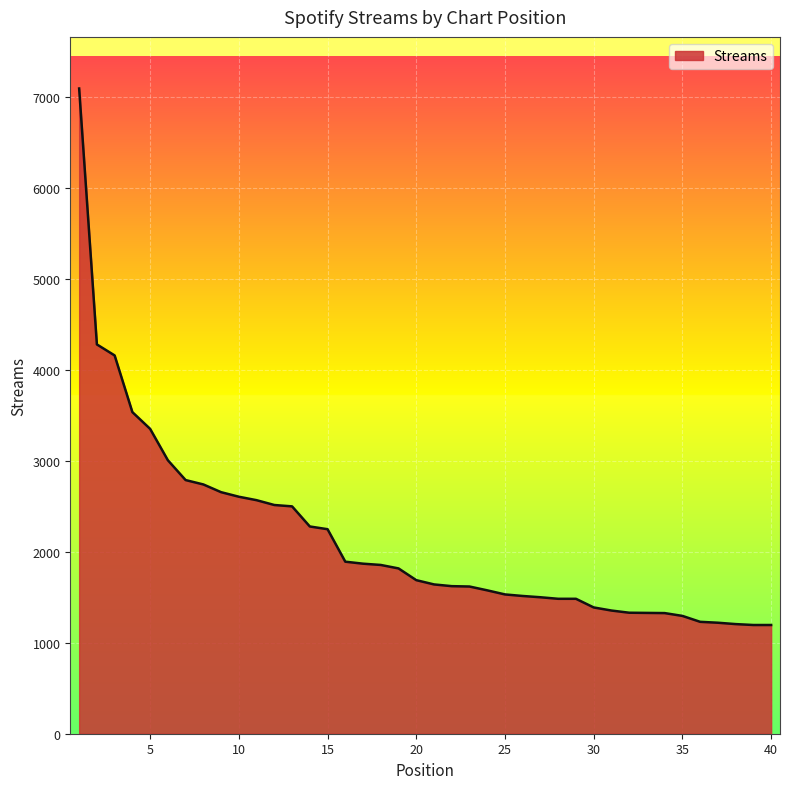

What is the smallest value displayed?

1195